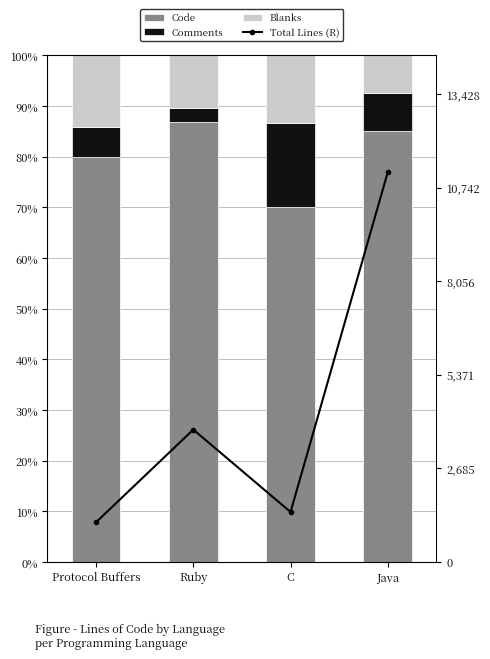

Count the number of data series in this chart.

4